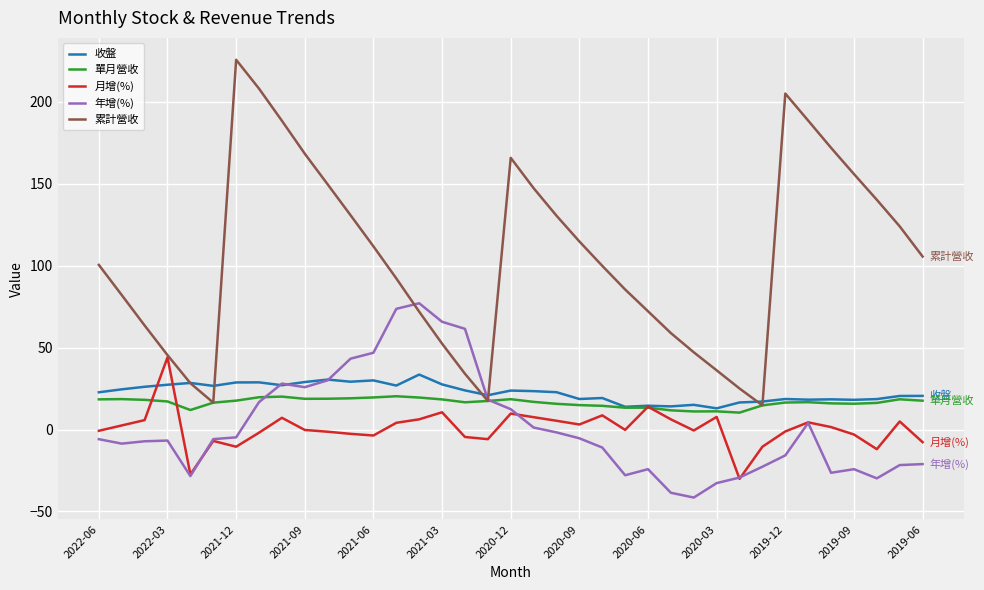

Which series has the largest total across all categories?

累計營收